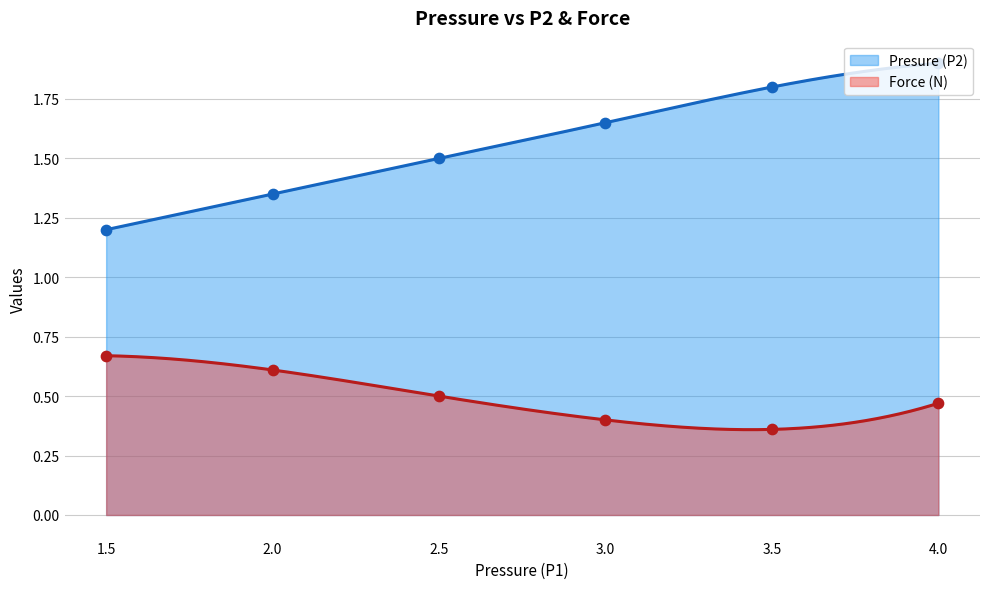

What are all the series names shown in the legend?

Presure (P2), Force (N)